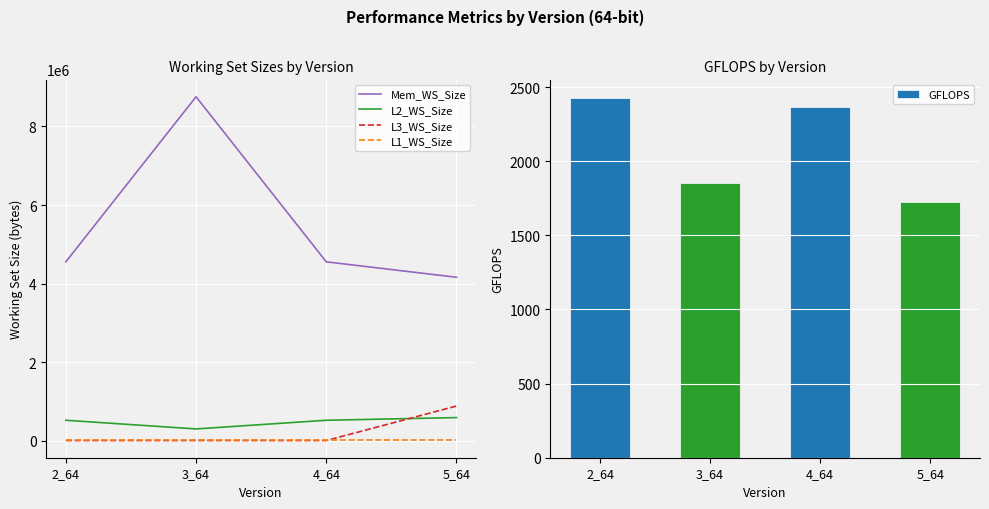

List the series in order of their peak value, highest first.

Mem_WS_Size, L3_WS_Size, L2_WS_Size, L1_WS_Size, GFLOPS